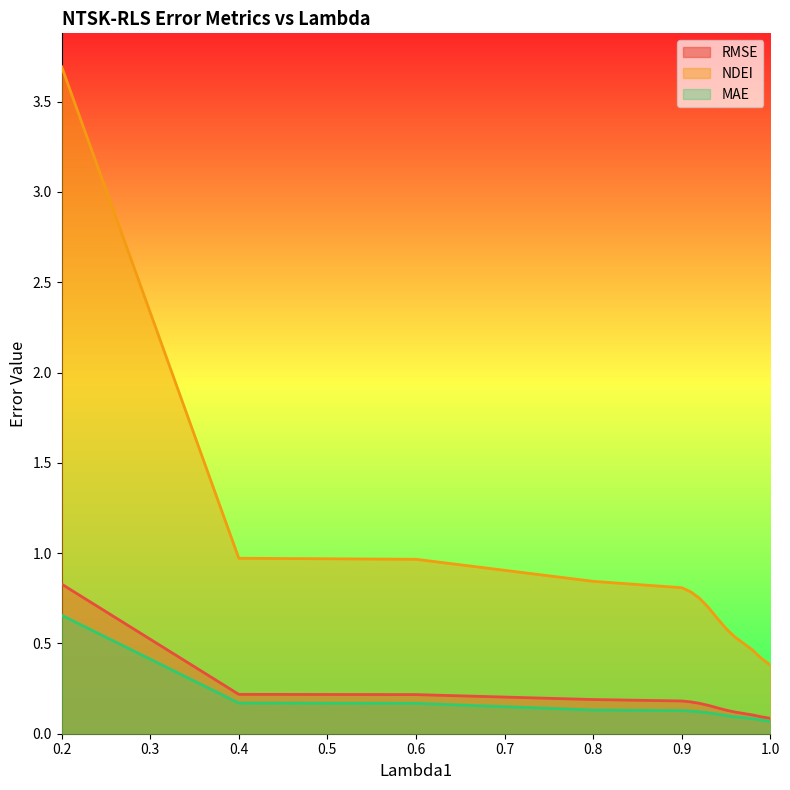

What is the total value across all series at 0.98?

0.7